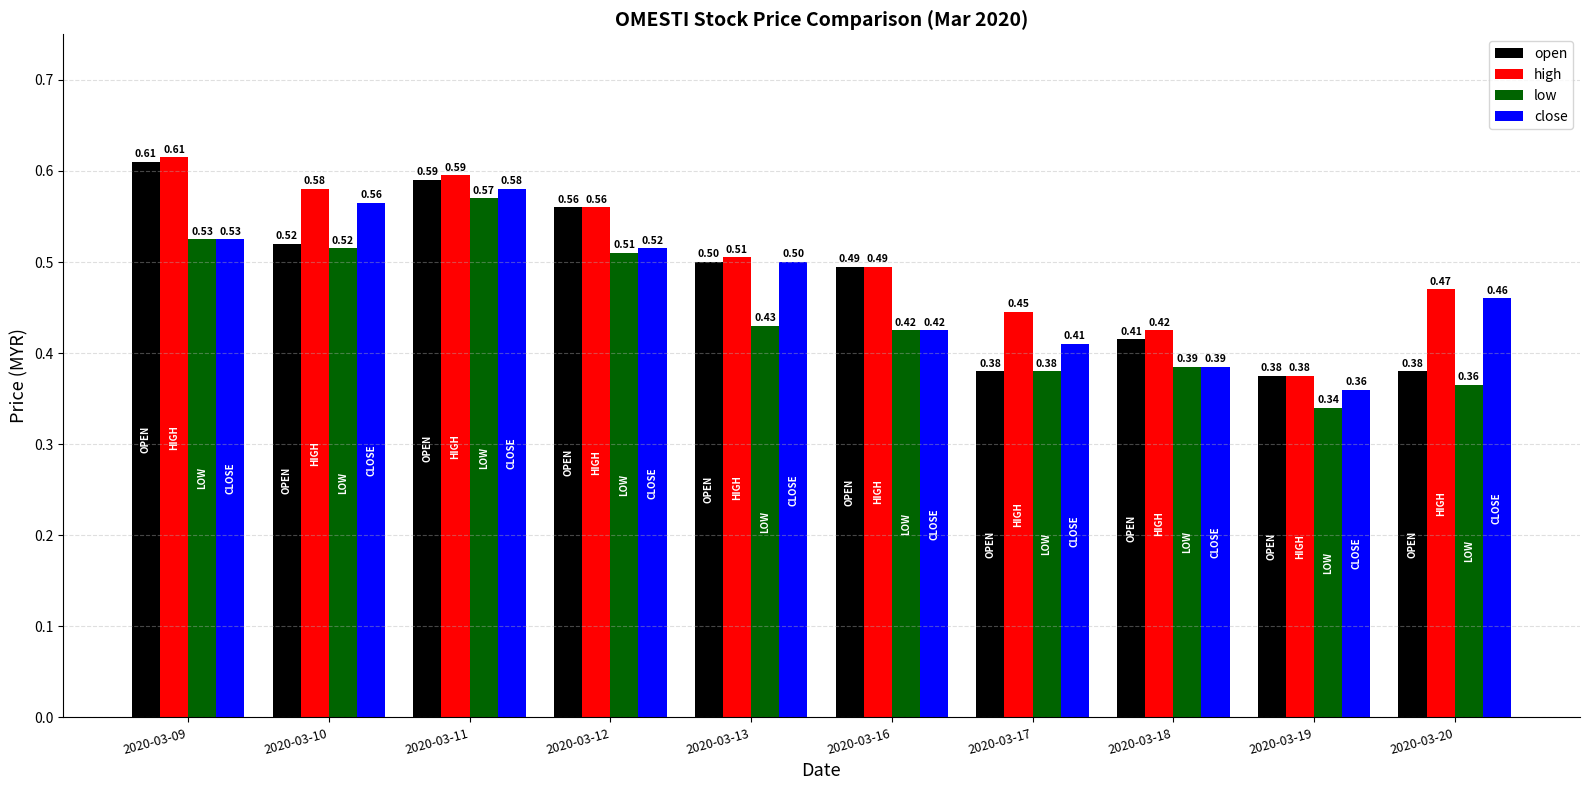

What is the spread (max minus min) of values at 2020-03-09?

0.1